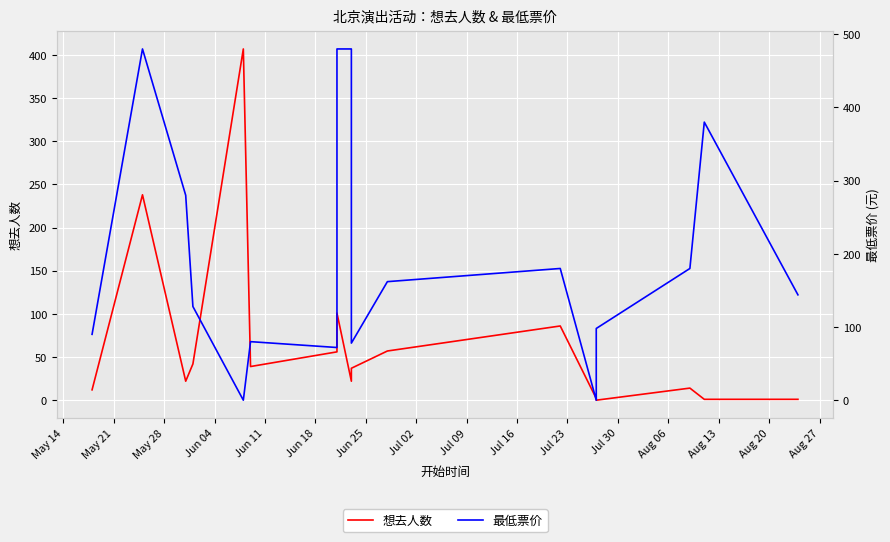

Rank the series by their maximum value, from highest to lowest.

最低票价, 想去人数